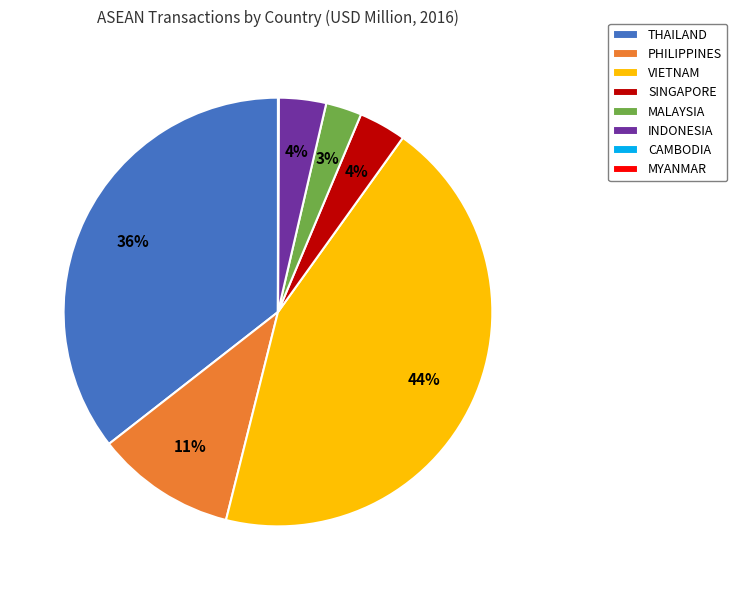

Is it true that THAILAND is 36% of the pie?

True